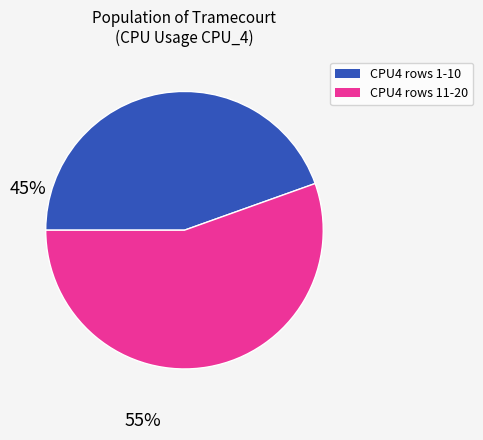

Is there any slice that represents more than half of the pie?

Yes